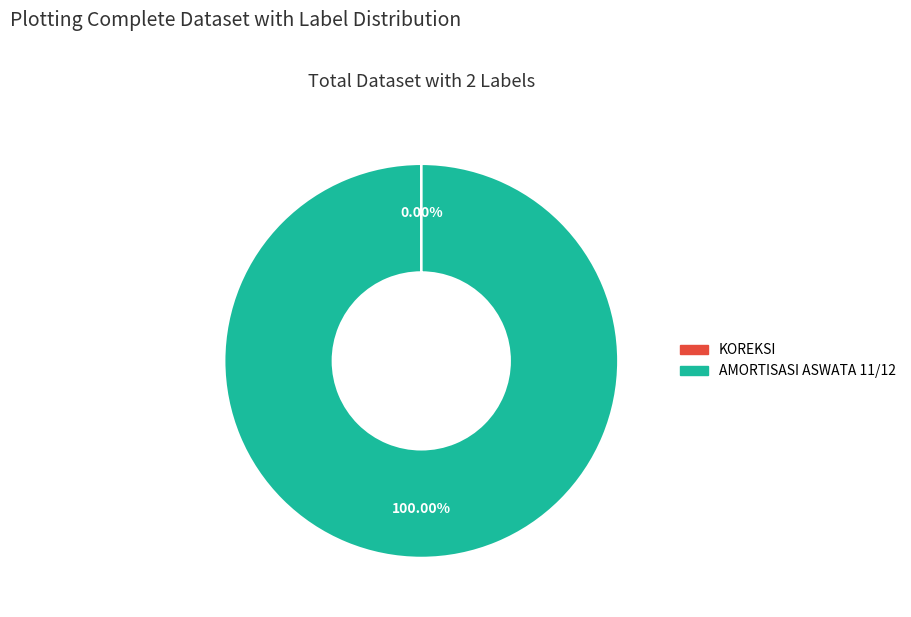

Which slice represents more than half of the pie?

AMORTISASI ASWATA 11/12